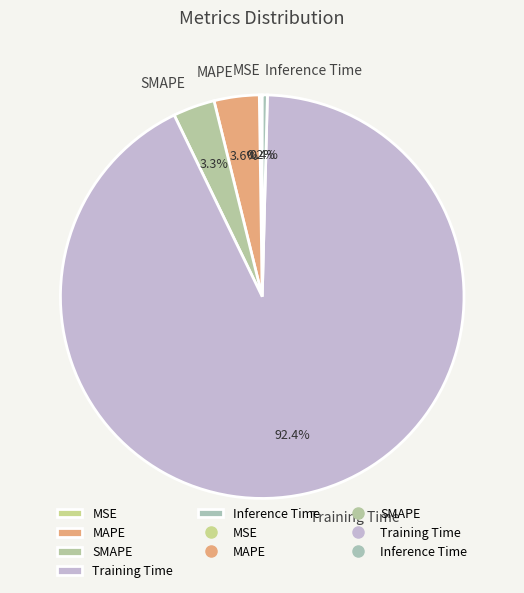

What is the largest slice in the pie chart?

Training Time